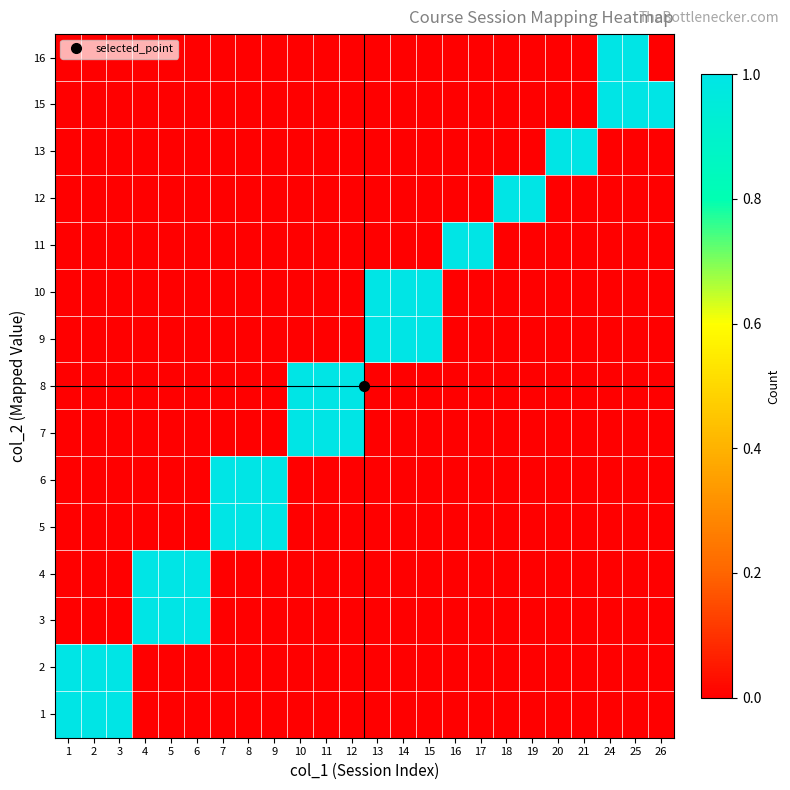

Reading left to right, list all the values displayed in this chart.

1: 1=1	2=1	3=1	4=0	5=0	6=0	7=0	8=0	9=0	10=0	11=0	12=0	13=0	14=0	15=0	16=0	17=0	18=0	19=0	20=0	21=0	24=0	25=0	26=0
2: 1=1	2=1	3=1	4=0	5=0	6=0	7=0	8=0	9=0	10=0	11=0	12=0	13=0	14=0	15=0	16=0	17=0	18=0	19=0	20=0	21=0	24=0	25=0	26=0
3: 1=0	2=0	3=0	4=1	5=1	6=1	7=0	8=0	9=0	10=0	11=0	12=0	13=0	14=0	15=0	16=0	17=0	18=0	19=0	20=0	21=0	24=0	25=0	26=0
4: 1=0	2=0	3=0	4=1	5=1	6=1	7=0	8=0	9=0	10=0	11=0	12=0	13=0	14=0	15=0	16=0	17=0	18=0	19=0	20=0	21=0	24=0	25=0	26=0
5: 1=0	2=0	3=0	4=0	5=0	6=0	7=1	8=1	9=1	10=0	11=0	12=0	13=0	14=0	15=0	16=0	17=0	18=0	19=0	20=0	21=0	24=0	25=0	26=0
6: 1=0	2=0	3=0	4=0	5=0	6=0	7=1	8=1	9=1	10=0	11=0	12=0	13=0	14=0	15=0	16=0	17=0	18=0	19=0	20=0	21=0	24=0	25=0	26=0
7: 1=0	2=0	3=0	4=0	5=0	6=0	7=0	8=0	9=0	10=1	11=1	12=1	13=0	14=0	15=0	16=0	17=0	18=0	19=0	20=0	21=0	24=0	25=0	26=0
8: 1=0	2=0	3=0	4=0	5=0	6=0	7=0	8=0	9=0	10=1	11=1	12=1	13=0	14=0	15=0	16=0	17=0	18=0	19=0	20=0	21=0	24=0	25=0	26=0
9: 1=0	2=0	3=0	4=0	5=0	6=0	7=0	8=0	9=0	10=0	11=0	12=0	13=1	14=1	15=1	16=0	17=0	18=0	19=0	20=0	21=0	24=0	25=0	26=0
10: 1=0	2=0	3=0	4=0	5=0	6=0	7=0	8=0	9=0	10=0	11=0	12=0	13=1	14=1	15=1	16=0	17=0	18=0	19=0	20=0	21=0	24=0	25=0	26=0
11: 1=0	2=0	3=0	4=0	5=0	6=0	7=0	8=0	9=0	10=0	11=0	12=0	13=0	14=0	15=0	16=1	17=1	18=0	19=0	20=0	21=0	24=0	25=0	26=0
12: 1=0	2=0	3=0	4=0	5=0	6=0	7=0	8=0	9=0	10=0	11=0	12=0	13=0	14=0	15=0	16=0	17=0	18=1	19=1	20=0	21=0	24=0	25=0	26=0
13: 1=0	2=0	3=0	4=0	5=0	6=0	7=0	8=0	9=0	10=0	11=0	12=0	13=0	14=0	15=0	16=0	17=0	18=0	19=0	20=1	21=1	24=0	25=0	26=0
15: 1=0	2=0	3=0	4=0	5=0	6=0	7=0	8=0	9=0	10=0	11=0	12=0	13=0	14=0	15=0	16=0	17=0	18=0	19=0	20=0	21=0	24=1	25=1	26=1
16: 1=0	2=0	3=0	4=0	5=0	6=0	7=0	8=0	9=0	10=0	11=0	12=0	13=0	14=0	15=0	16=0	17=0	18=0	19=0	20=0	21=0	24=1	25=1	26=0